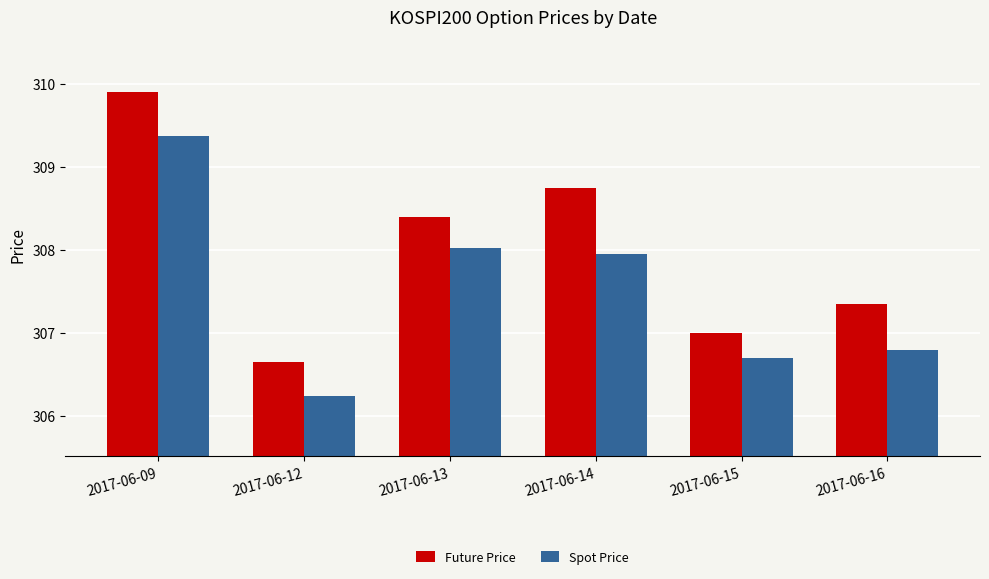

What is the spread (max minus min) of values at 2017-06-16?

0.6